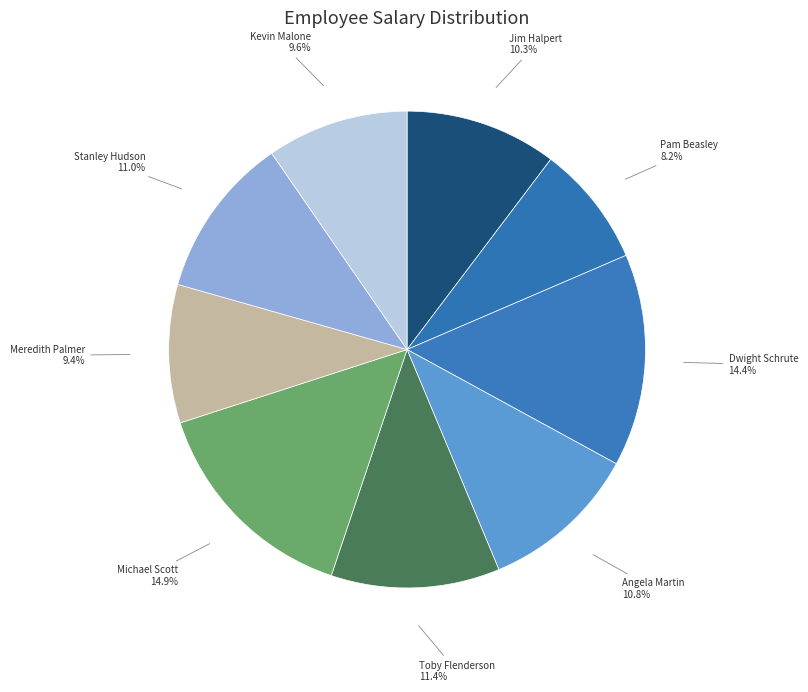

Combined, do Angela Martin and Kevin Malone account for over 50%?

No